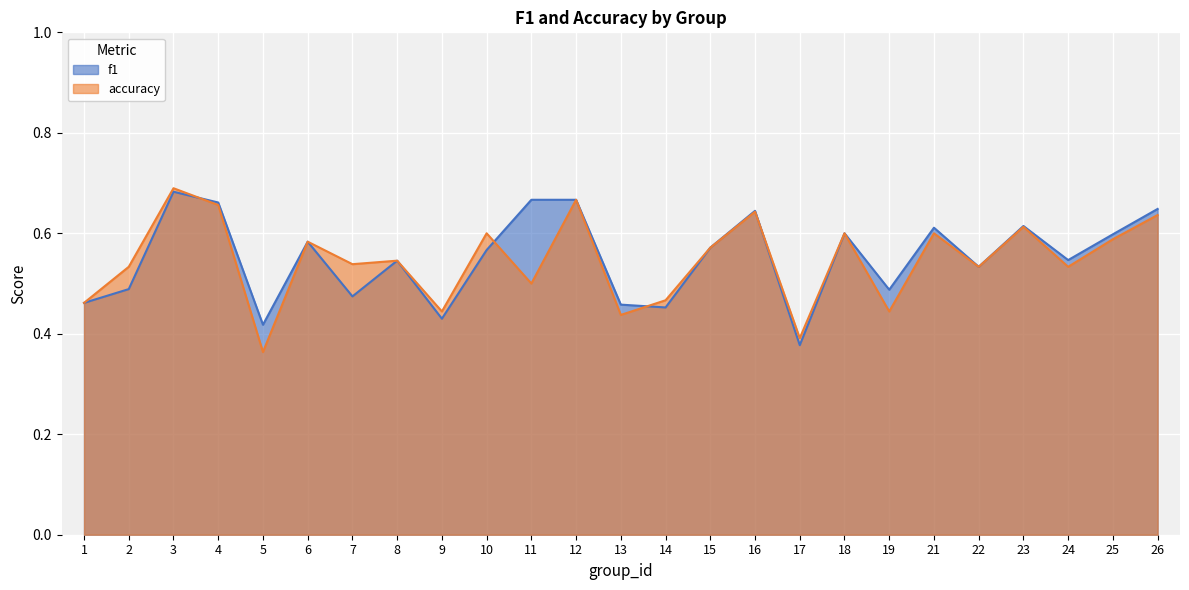

At which category does accuracy reach its first local peak?

3